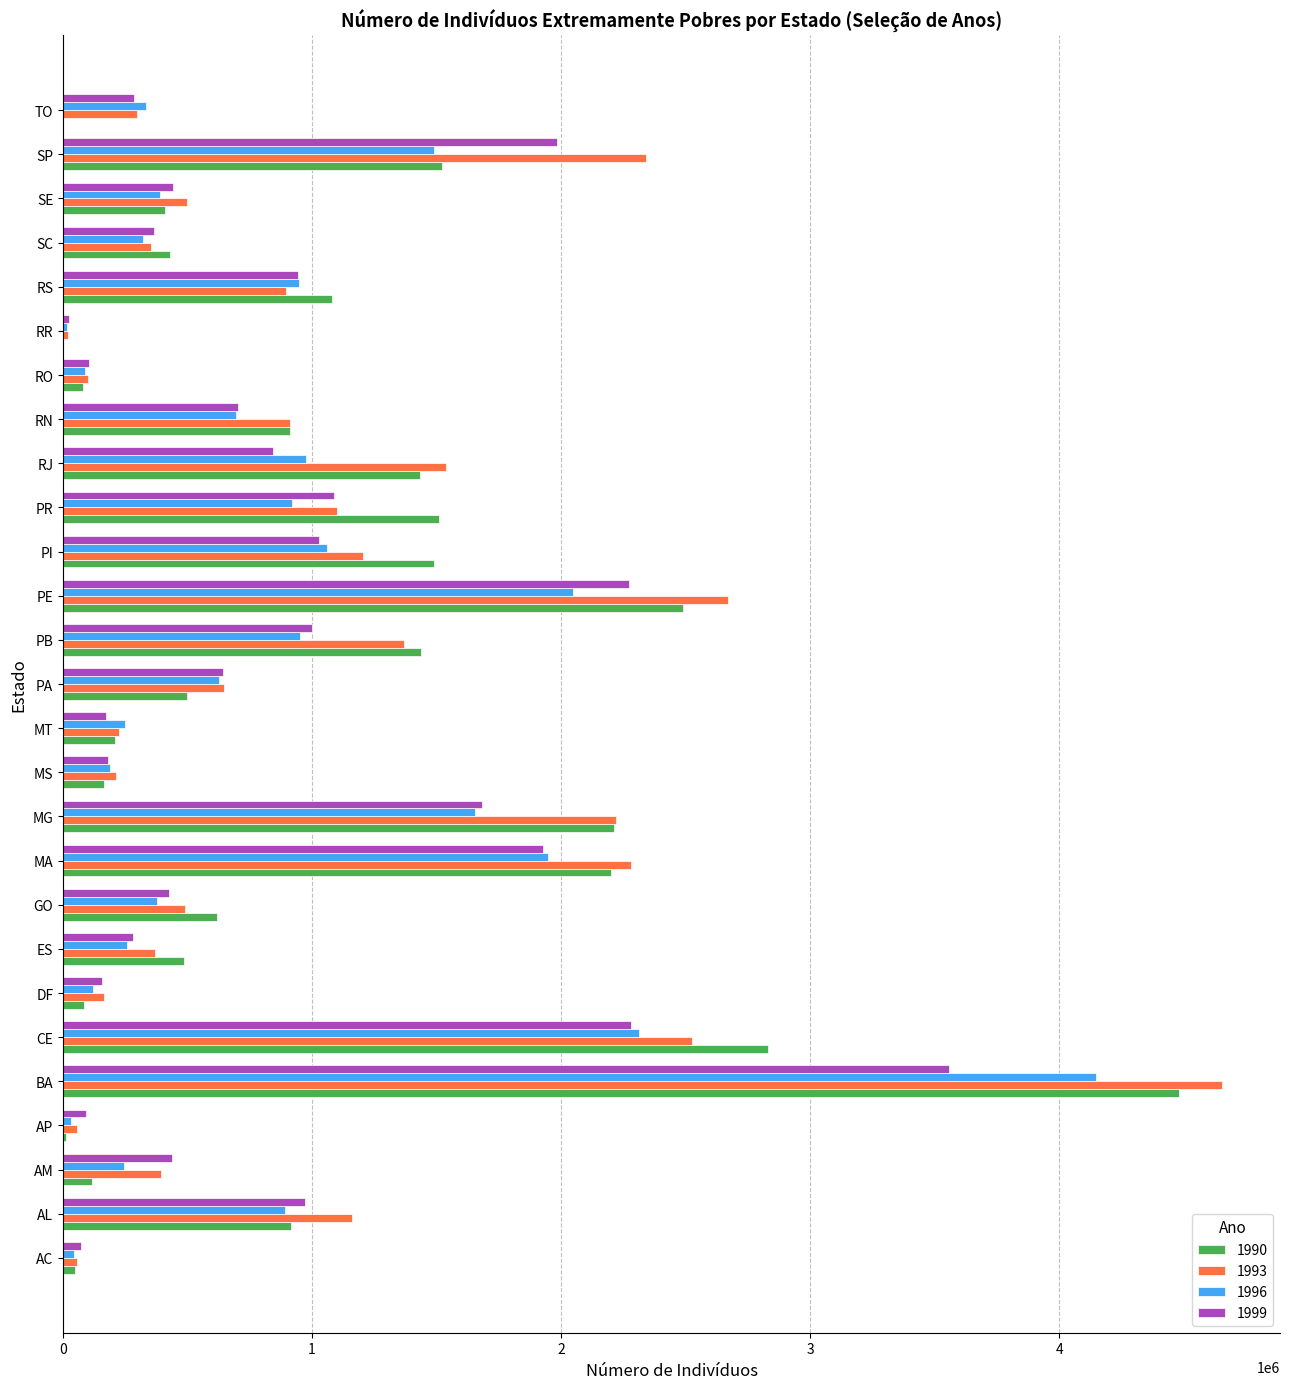

At which label does 1999 reach its peak?

BA